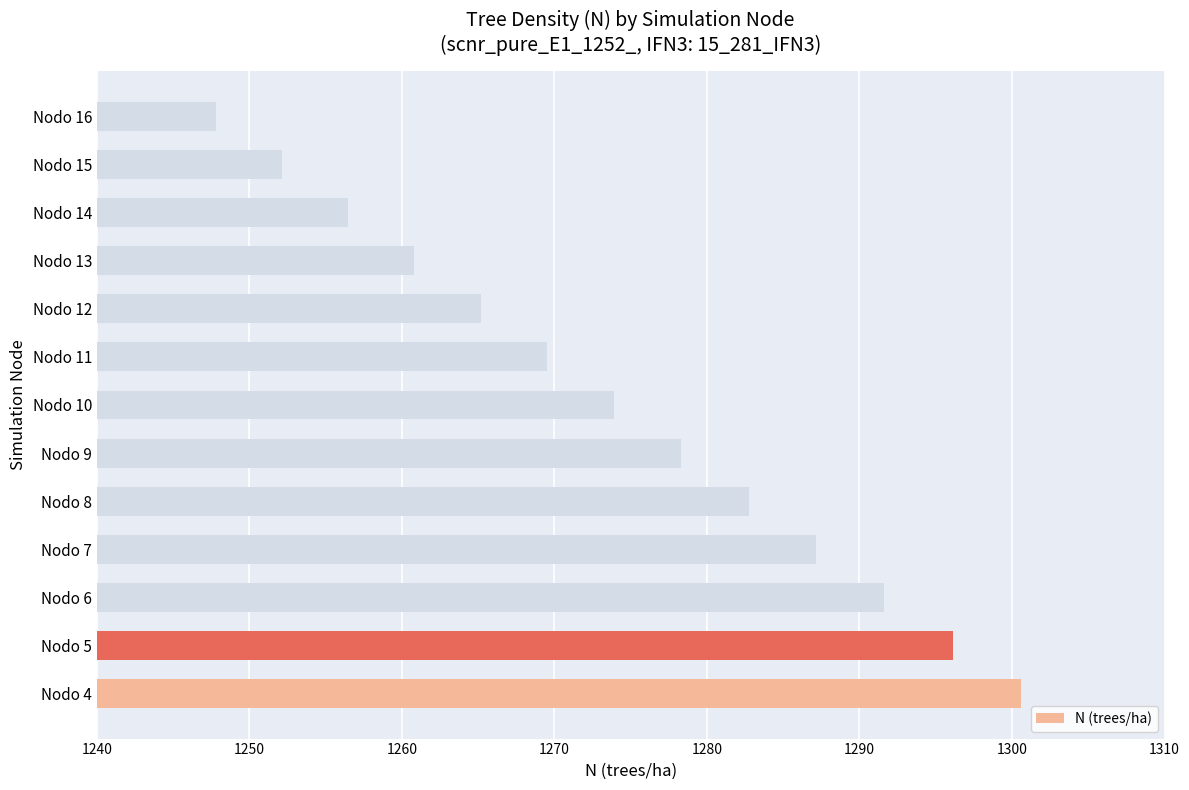

Are the bars horizontal?

Yes